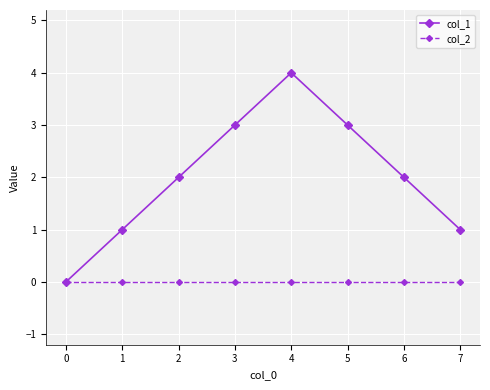

Count the number of categories in the chart.

8